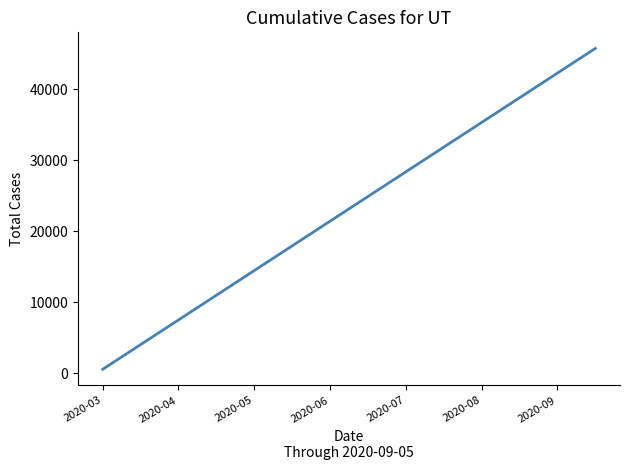

What is the sum of all values?

926064.0